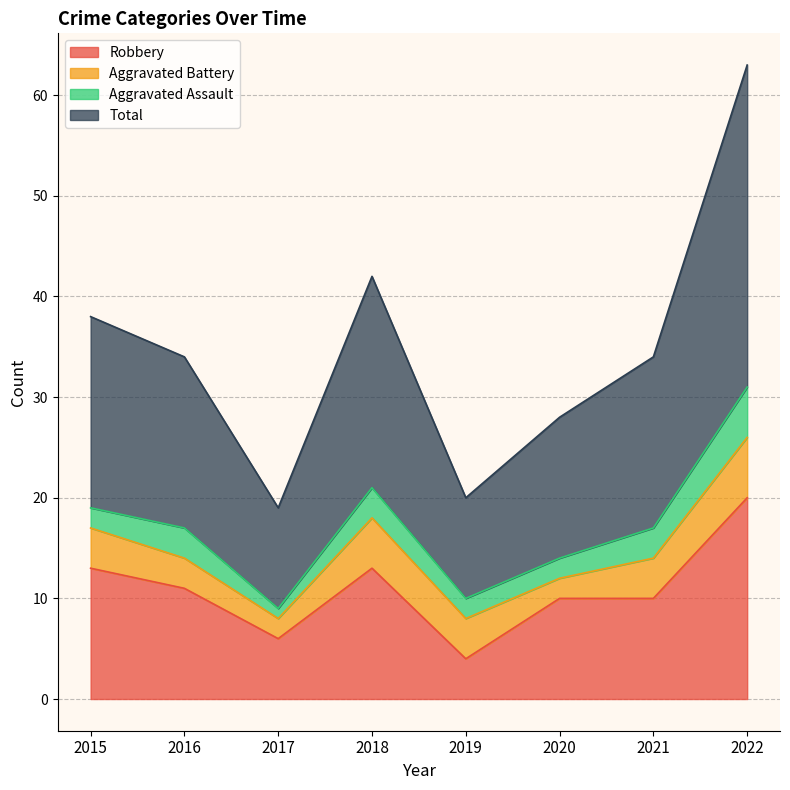

Which series has the largest total across all categories?

Total